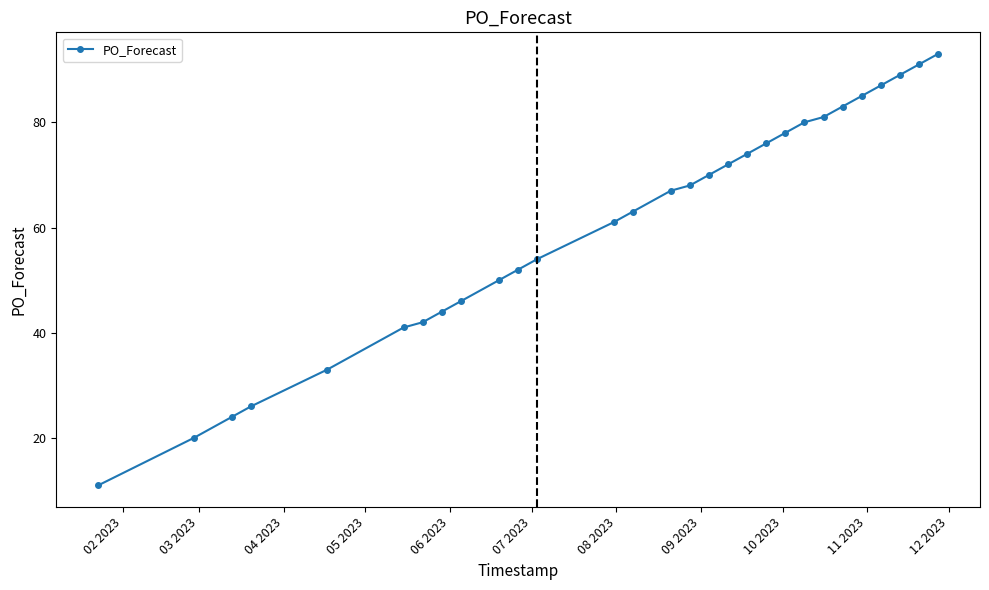

What is the difference between the maximum and minimum values?

82